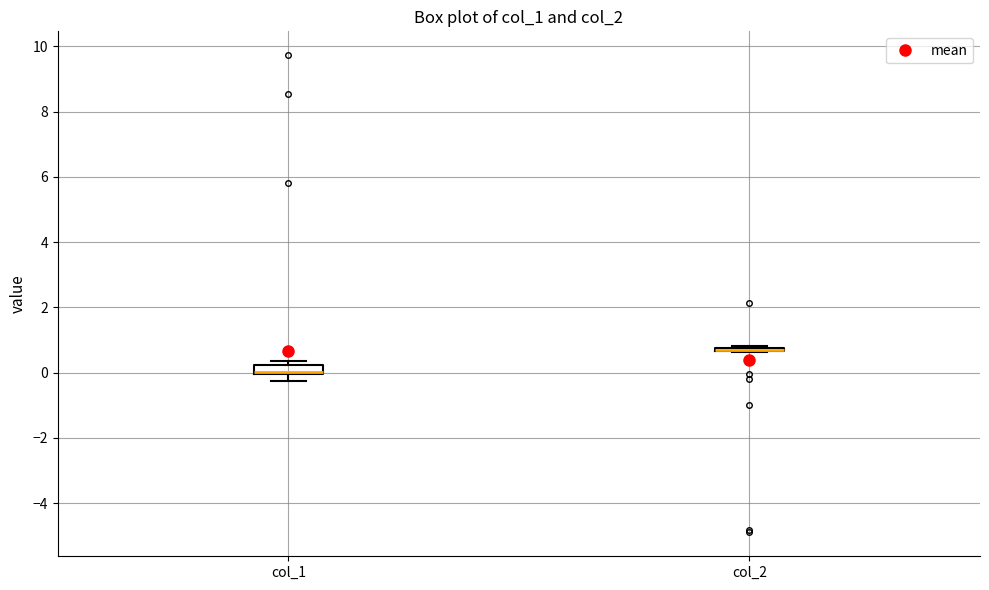

Where is the upper edge of the box for col_1 on the y-axis? The values are not printed on the chart, so give them approximately, as read against the axis.

0.2